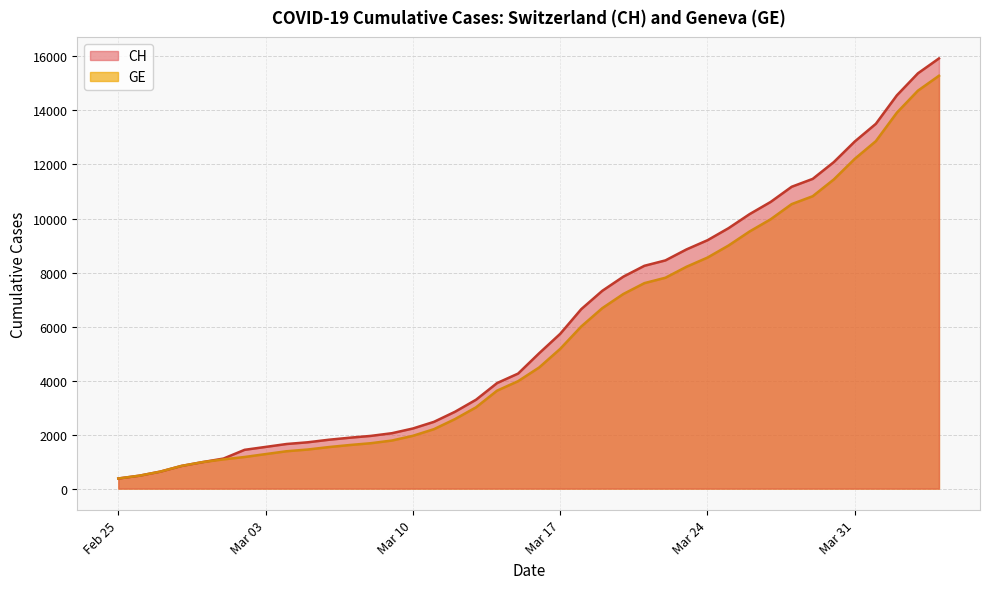

Which series has the largest range (max minus min)?

CH